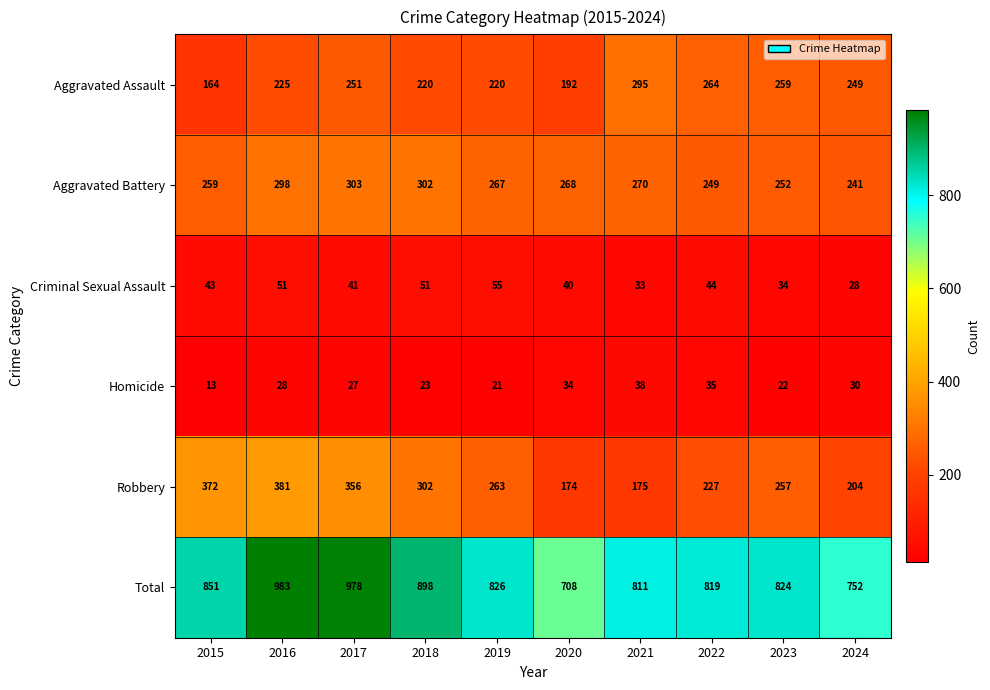

At which category is the sum across all series the highest?

2016